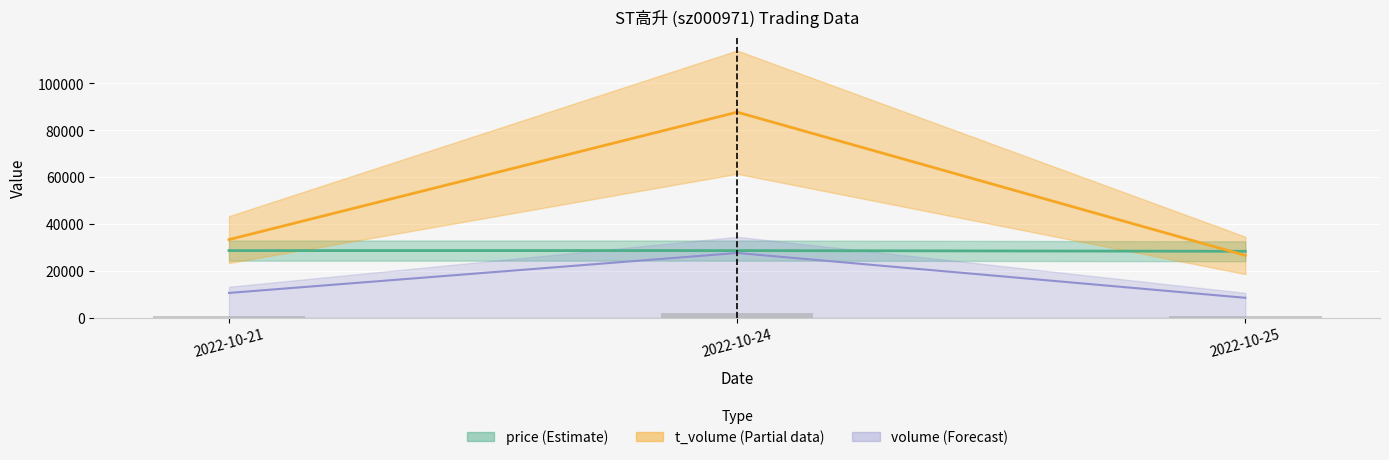

What is the greatest value displayed?

87750.0